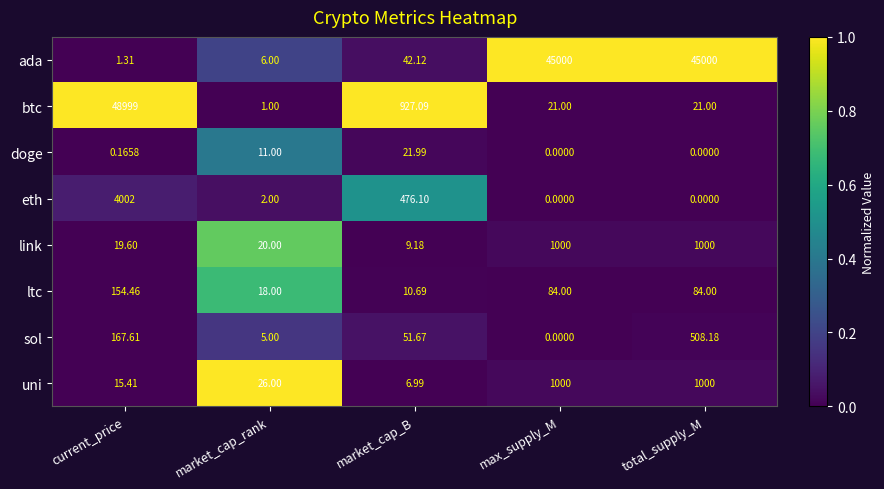

At which category is the sum across all series the highest?

current_price